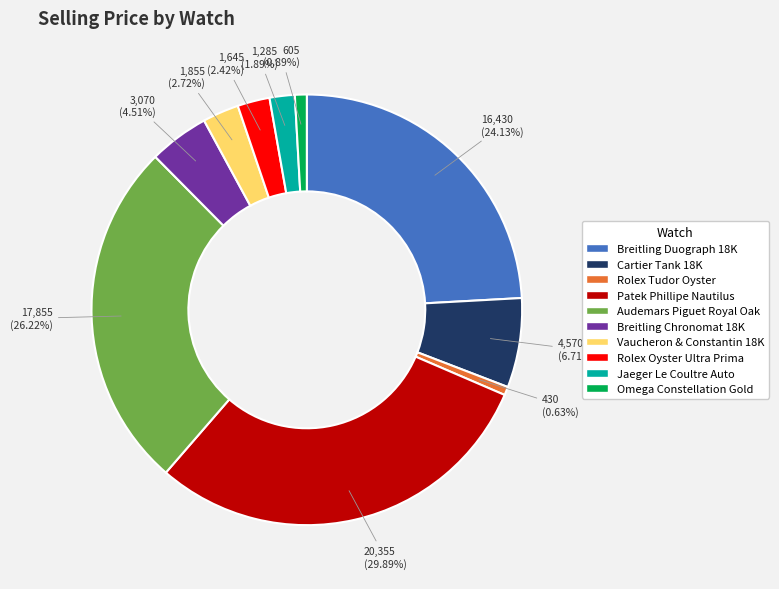

Does any single category account for the majority?

No